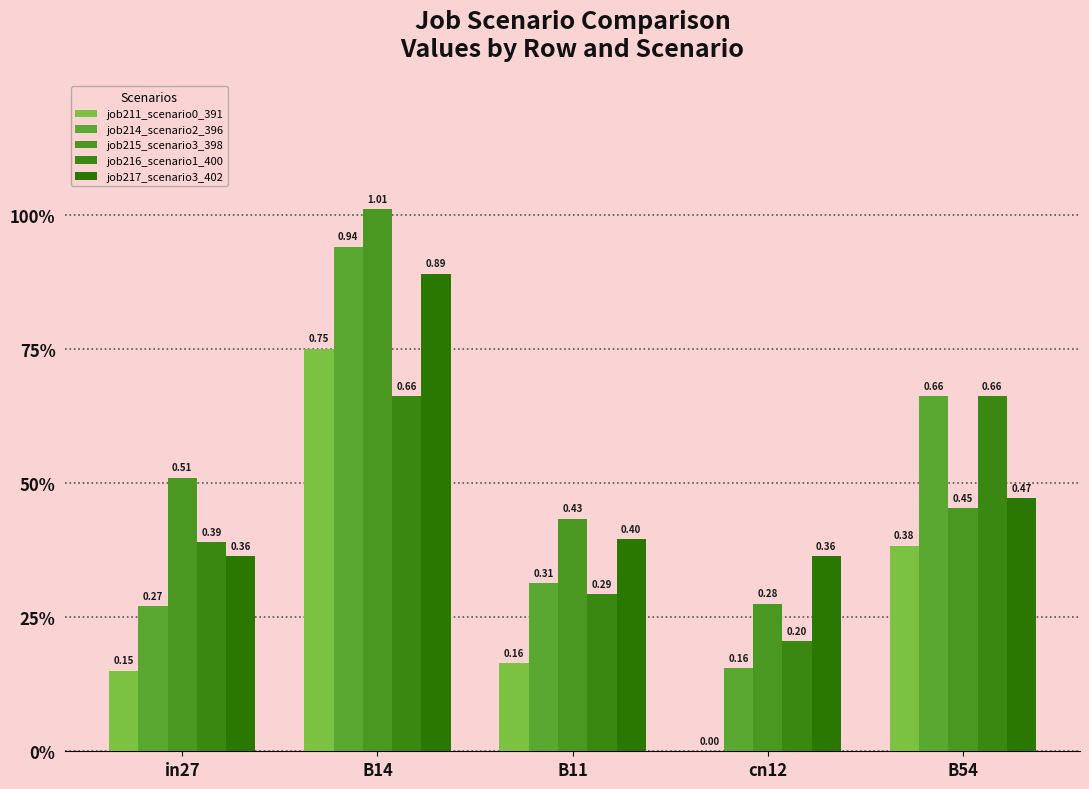

Reading right to left, extract all data points from this chart.

job211_scenario0_391: 0.4	0.0	0.2	0.8	0.2
job214_scenario2_396: 0.7	0.2	0.3	0.9	0.3
job215_scenario3_398: 0.5	0.3	0.4	1.0	0.5
job216_scenario1_400: 0.7	0.2	0.3	0.7	0.4
job217_scenario3_402: 0.5	0.4	0.4	0.9	0.4